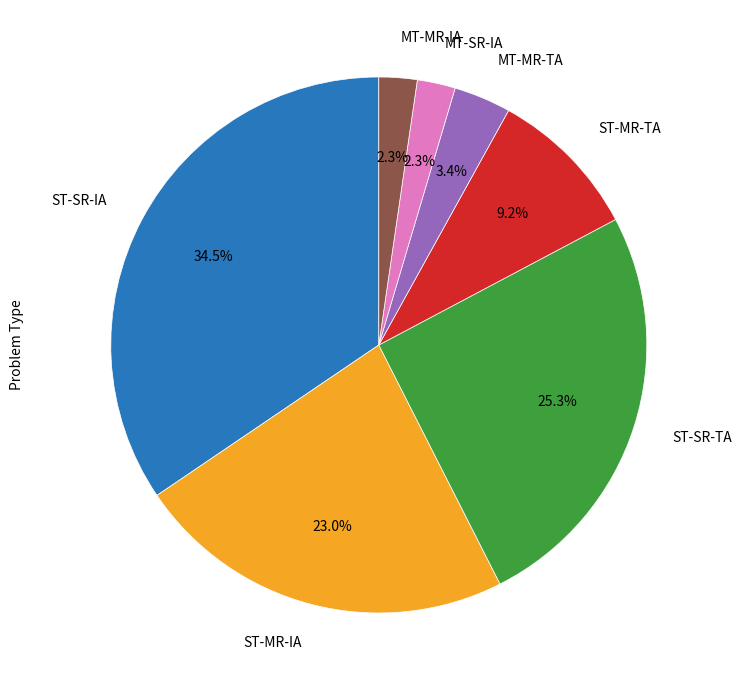

Does any single category account for the majority?

No